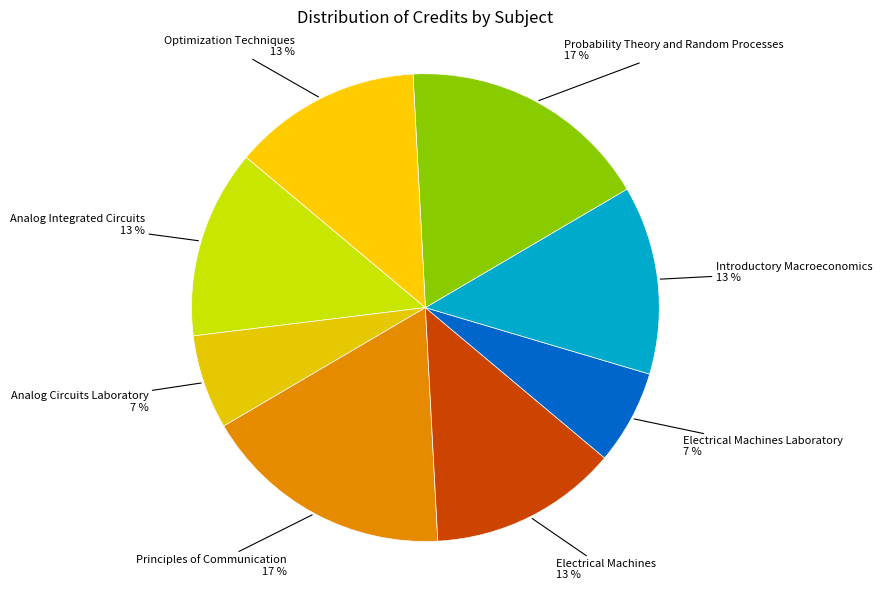

Is the sum of Analog Integrated Circuits and Electrical Machines Laboratory greater than half?

No